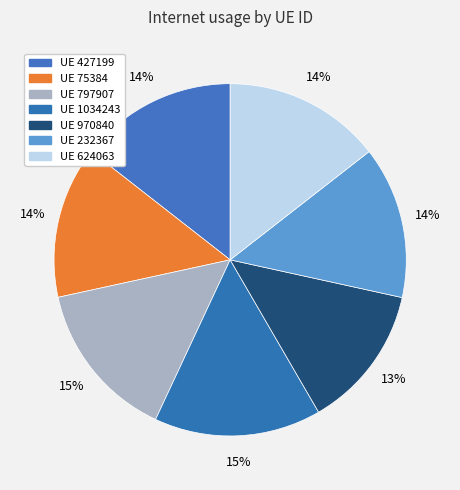

To the nearest percent, what is the difference between the largest and smallest slice percentages?

2%